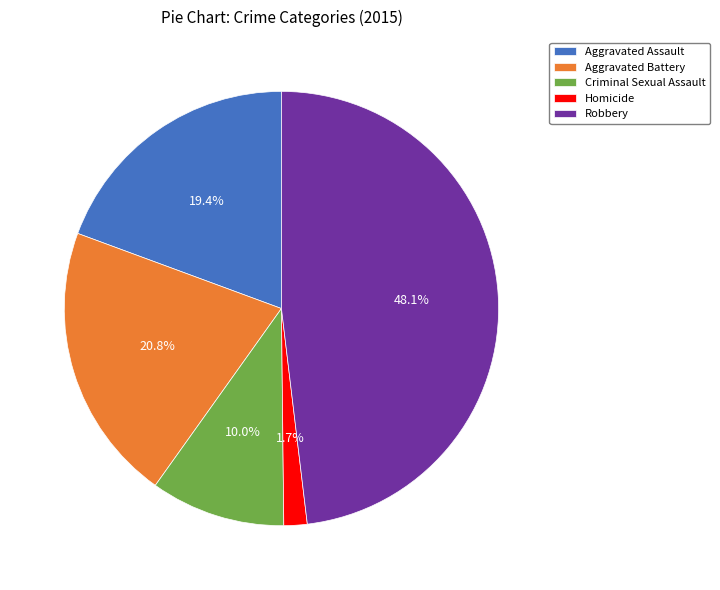

Is there a majority slice in this chart?

No